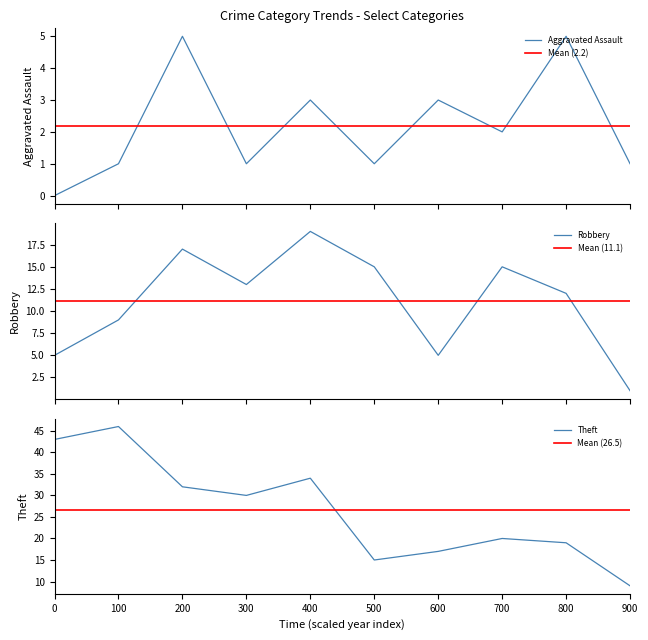

Is this an area chart (filled region under the line)?

No